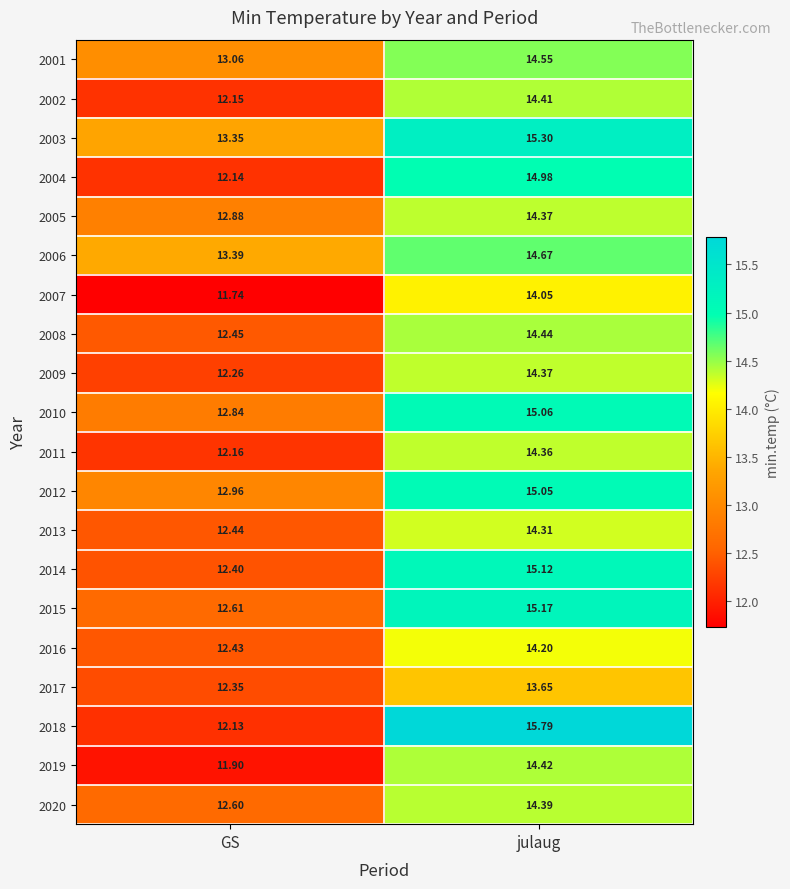

Where does the 2012 series first go above 15?

julaug